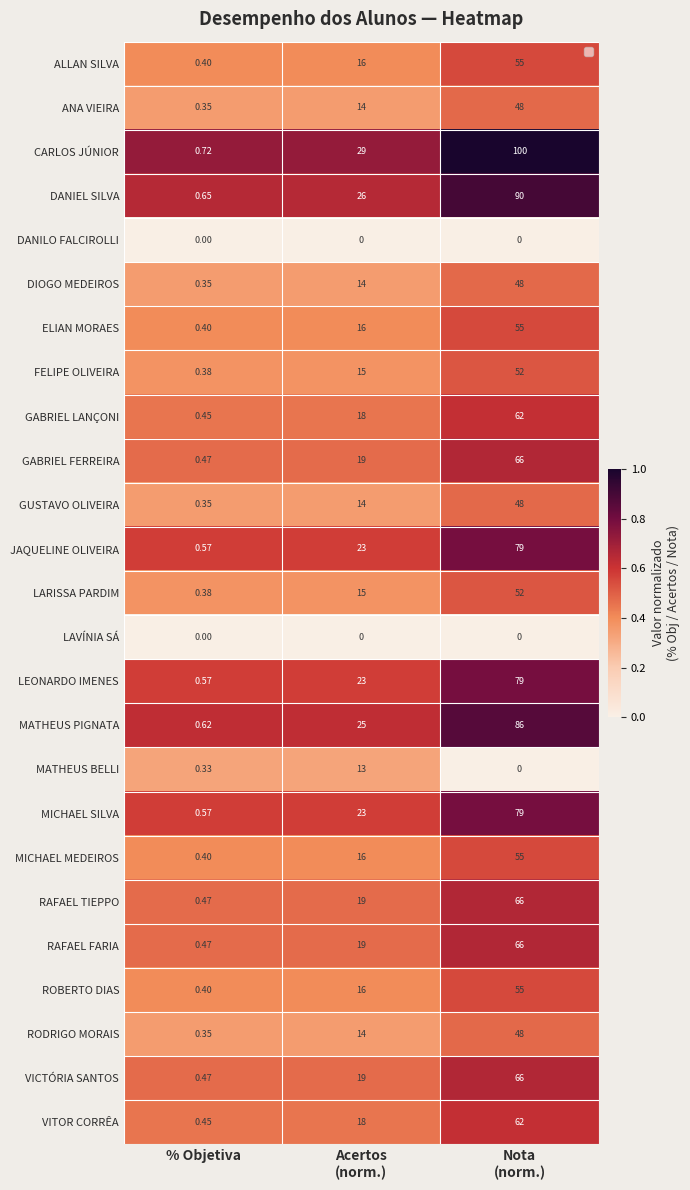

At which label does FELIPE OLIVEIRA reach its minimum?

% Objetiva